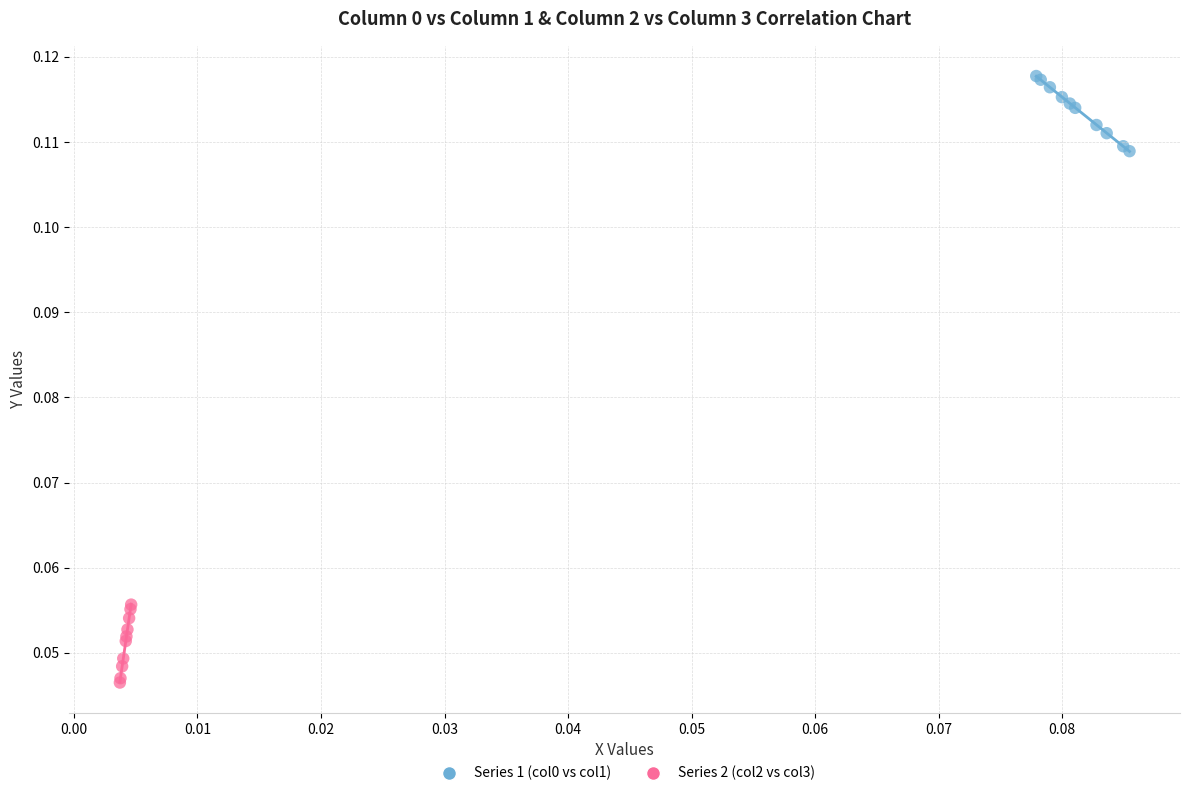

Which series has the largest Y range (max minus min)?

Series 2 (col2 vs col3)